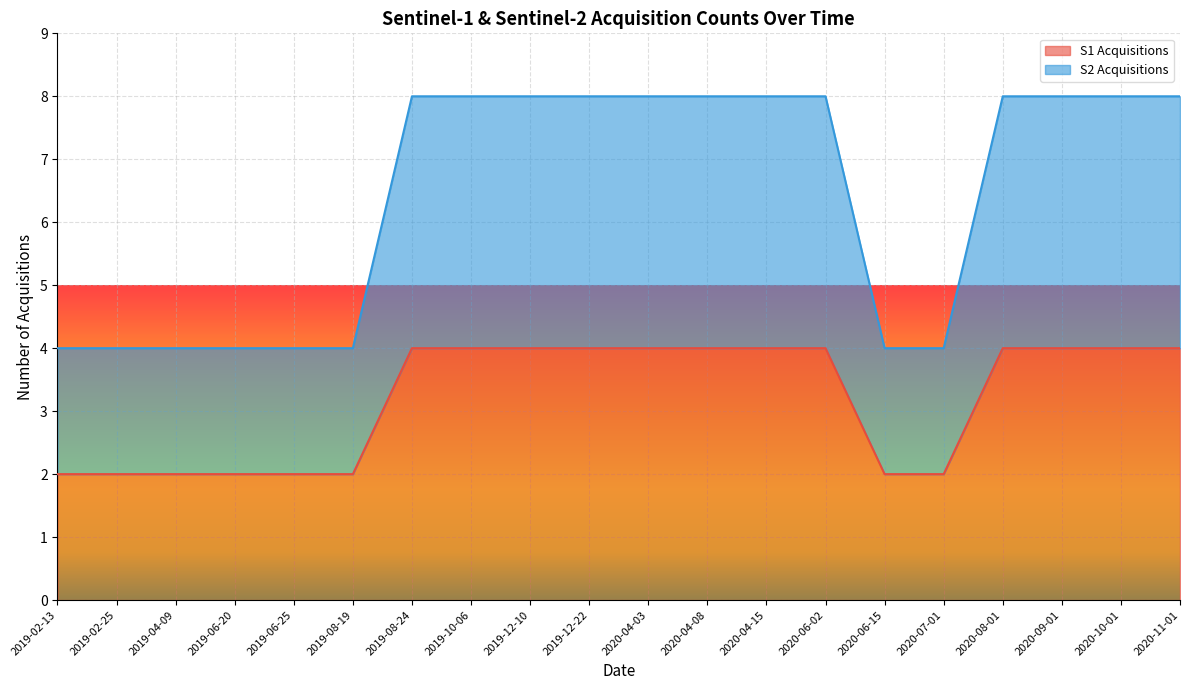

Reading left to right, transcribe all the data shown in this chart.

S1 Acquisitions: 2019-02-13=2	2019-02-25=2	2019-04-09=2	2019-06-20=2	2019-06-25=2	2019-08-19=2	2019-08-24=4	2019-10-06=4	2019-12-10=4	2019-12-22=4	2020-04-03=4	2020-04-08=4	2020-04-15=4	2020-06-02=4	2020-06-15=2	2020-07-01=2	2020-08-01=4	2020-09-01=4	2020-10-01=4	2020-11-01=4
S2 Acquisitions: 2019-02-13=4	2019-02-25=4	2019-04-09=4	2019-06-20=4	2019-06-25=4	2019-08-19=4	2019-08-24=8	2019-10-06=8	2019-12-10=8	2019-12-22=8	2020-04-03=8	2020-04-08=8	2020-04-15=8	2020-06-02=8	2020-06-15=4	2020-07-01=4	2020-08-01=8	2020-09-01=8	2020-10-01=8	2020-11-01=8